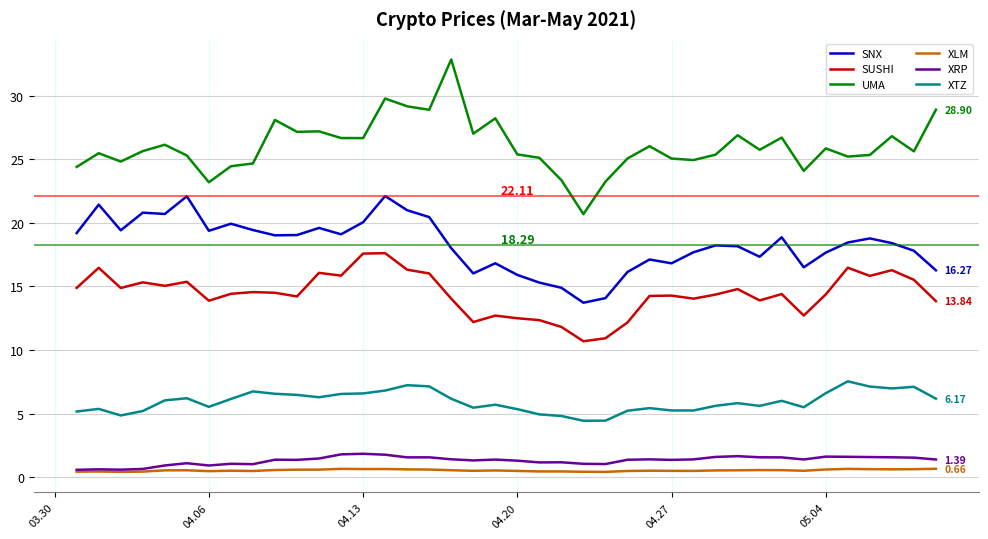

True or false: SUSHI and XTZ cross at least once.

False